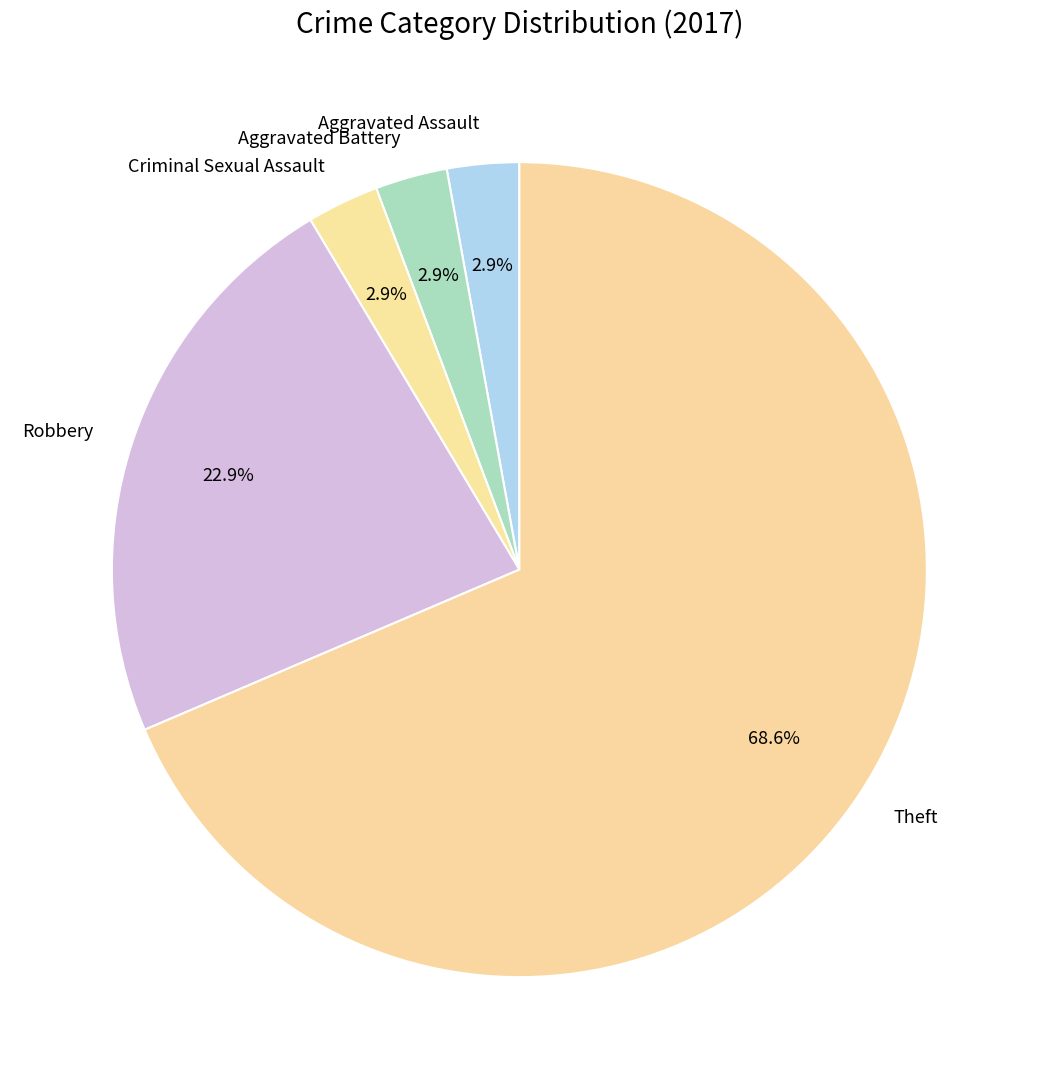

What is the largest slice in the pie chart?

Theft